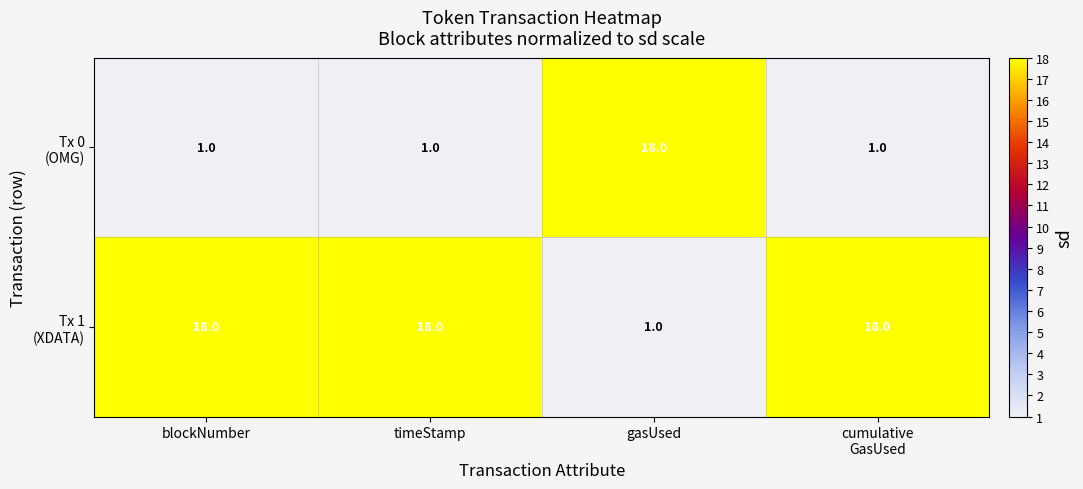

At how many categories does at least one series exceed 12?

4